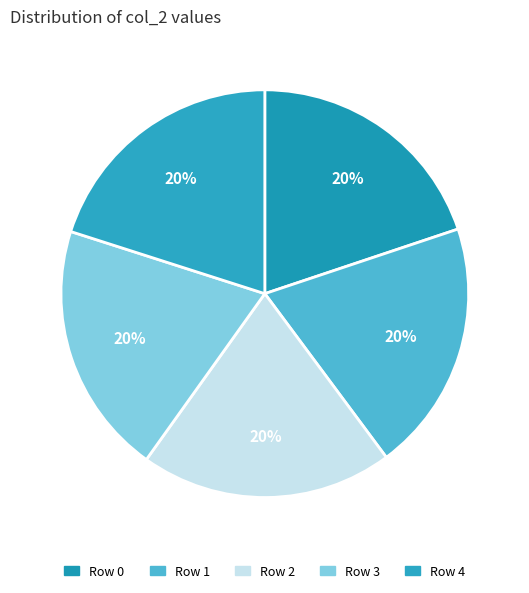

How many segments does this pie chart have?

5